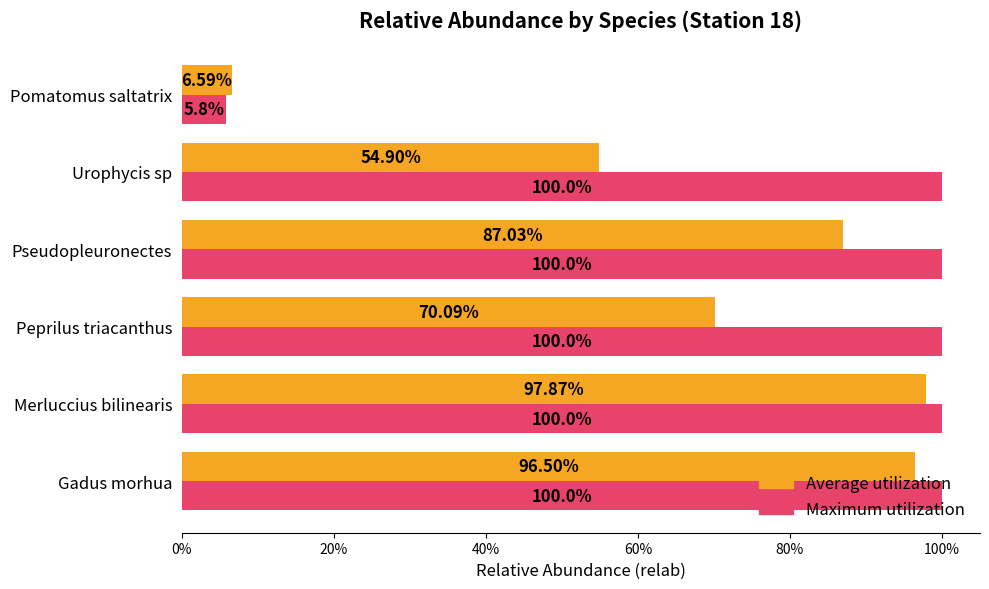

What are all the series names shown in the legend?

Average utilization, Maximum utilization